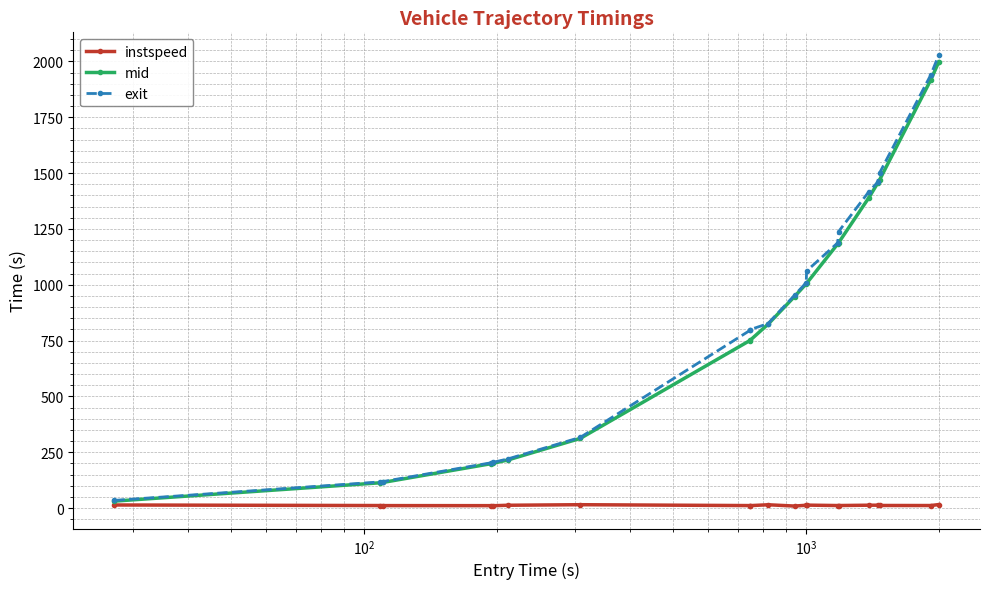

Which series has the widest spread of values?

exit